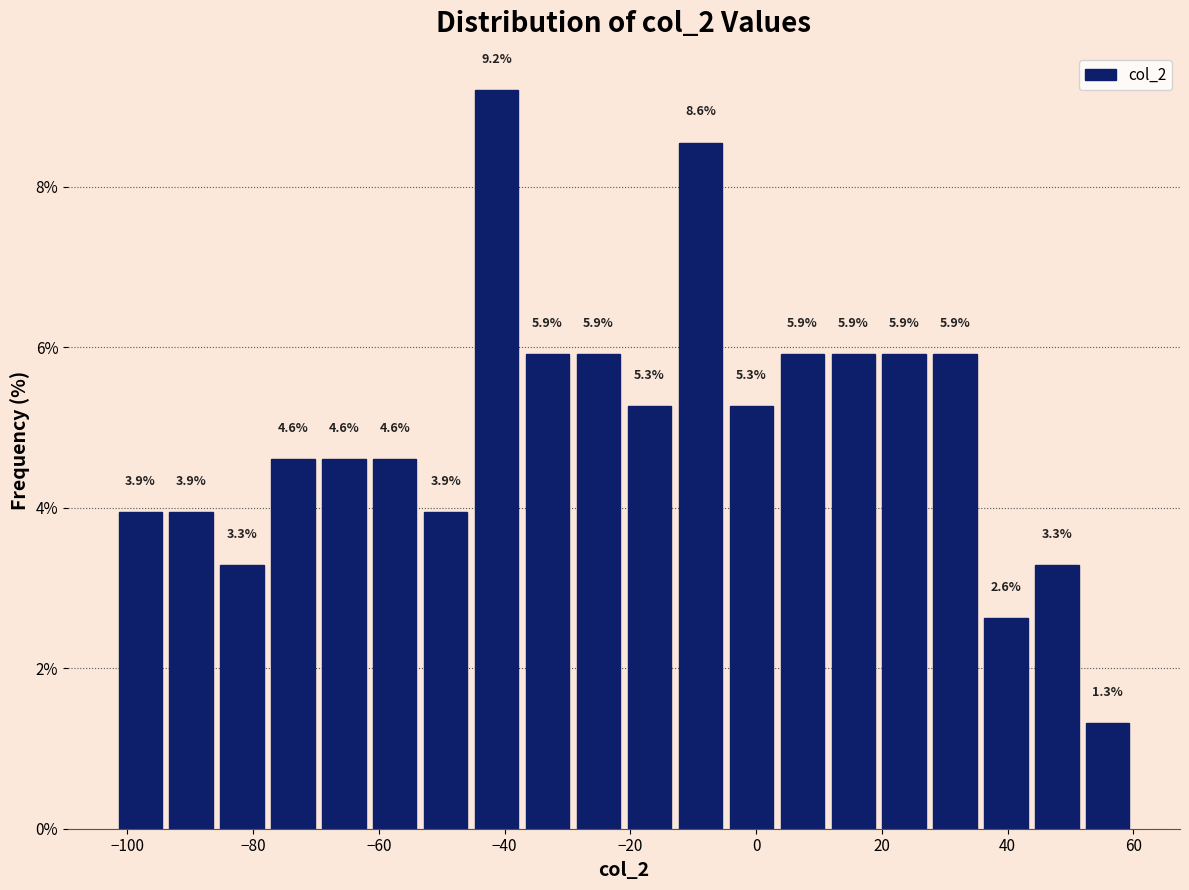

Over which range of the x-axis is the bar tallest?

-46 to -38